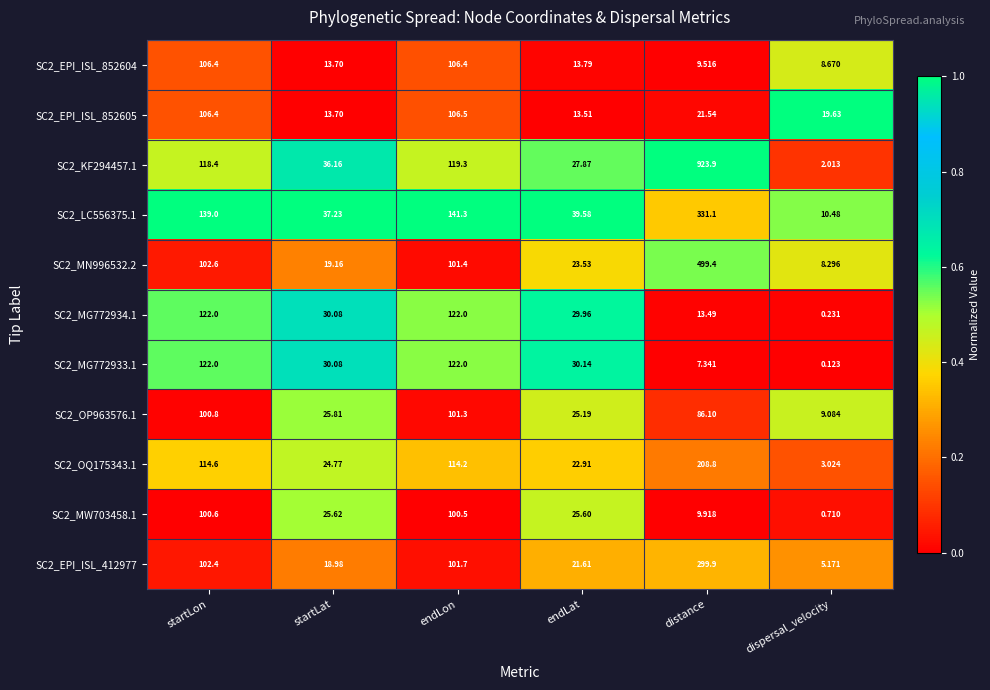

Which category has the highest value across all series?

distance